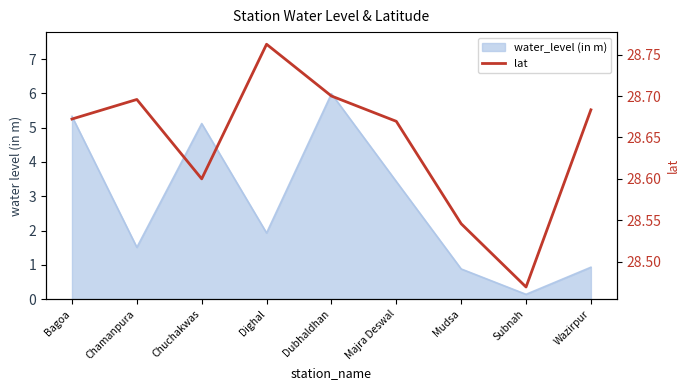

Does the chart display data point markers on the line(s)?

No